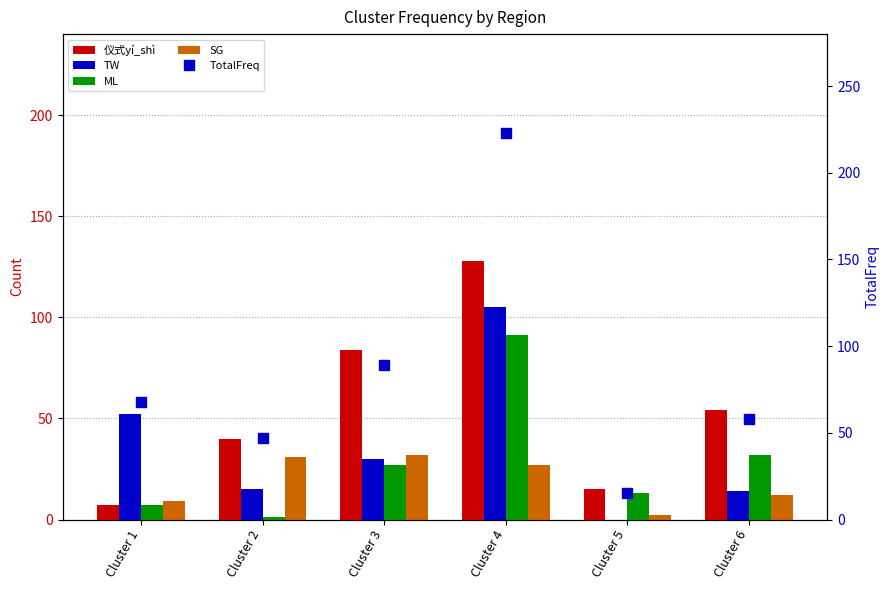

How many groups of bars are there?

6